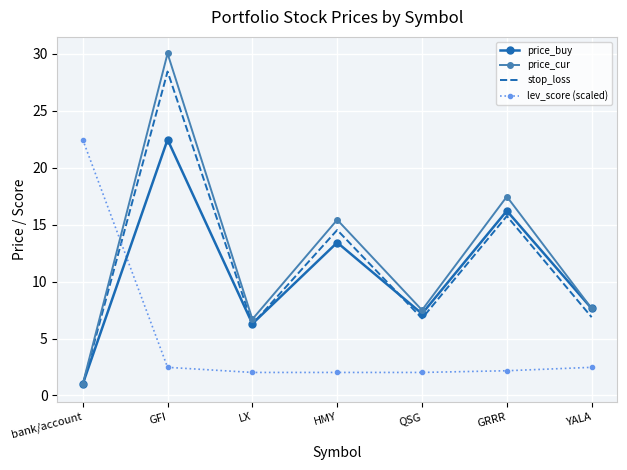

At which category does the chart reach its minimum across all series?

bank/account